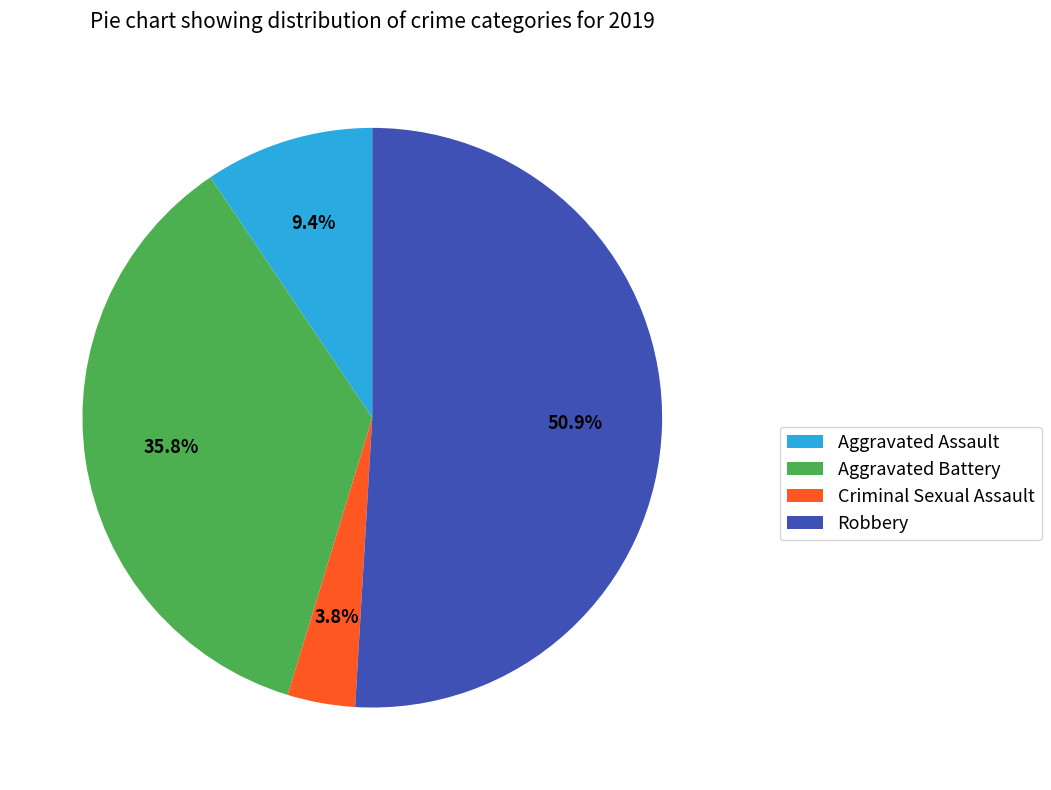

Combined, do Robbery and Aggravated Battery account for over 50%?

Yes